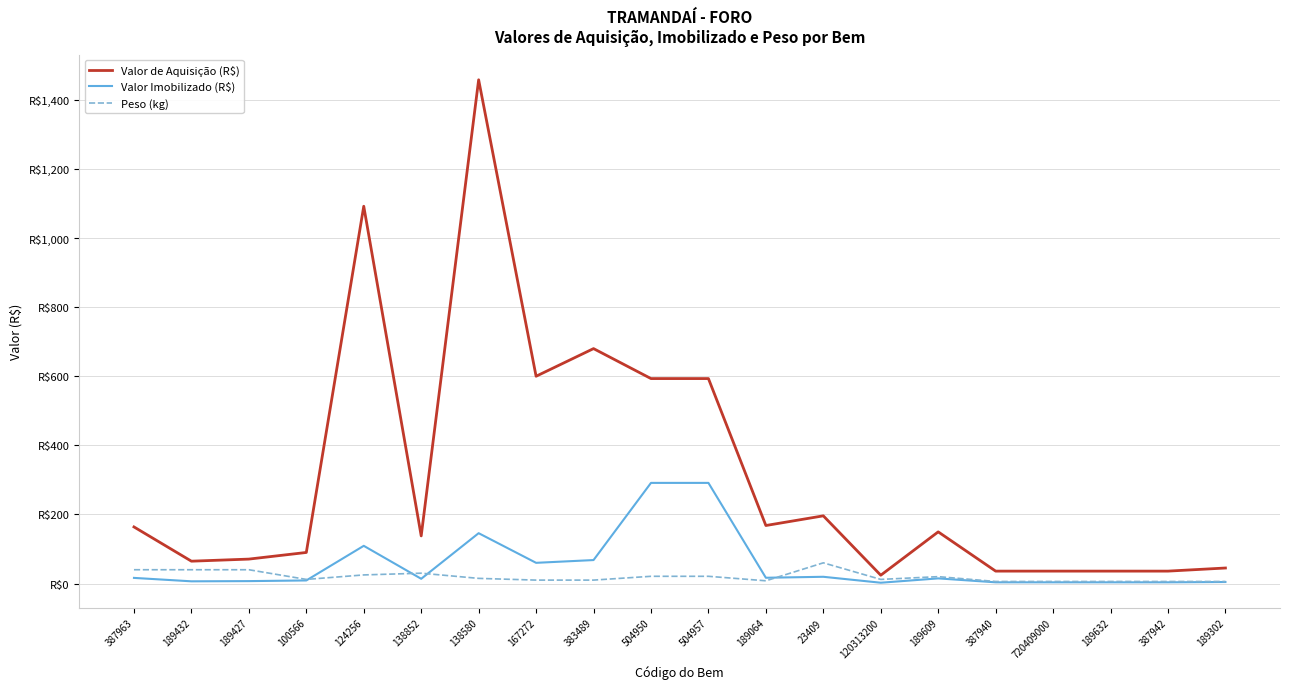

What is the minimum value shown in the chart?

2.4